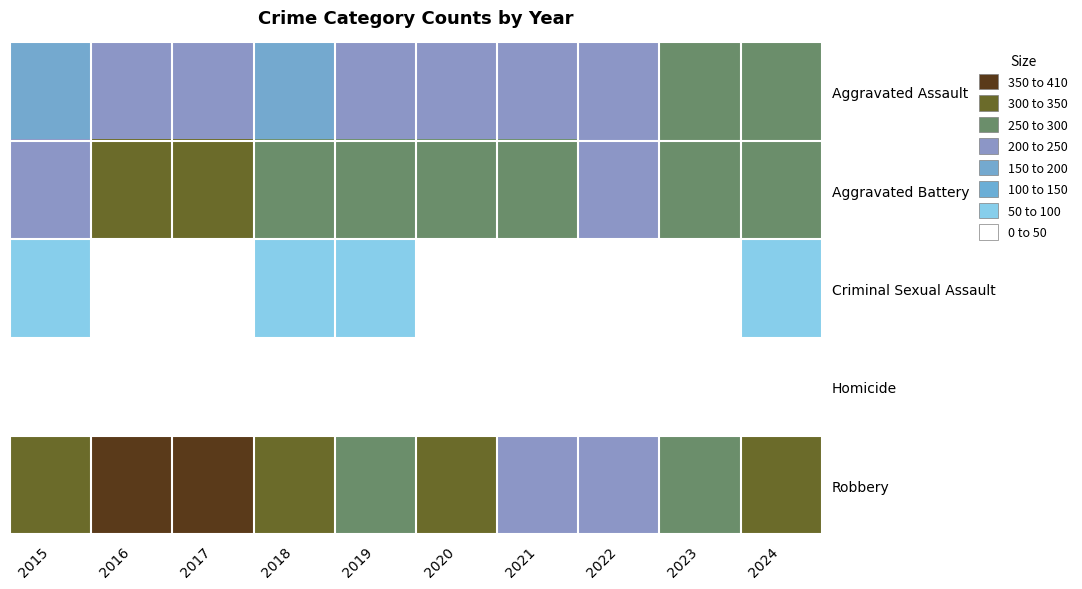

Which series has the largest total across all categories?

Robbery